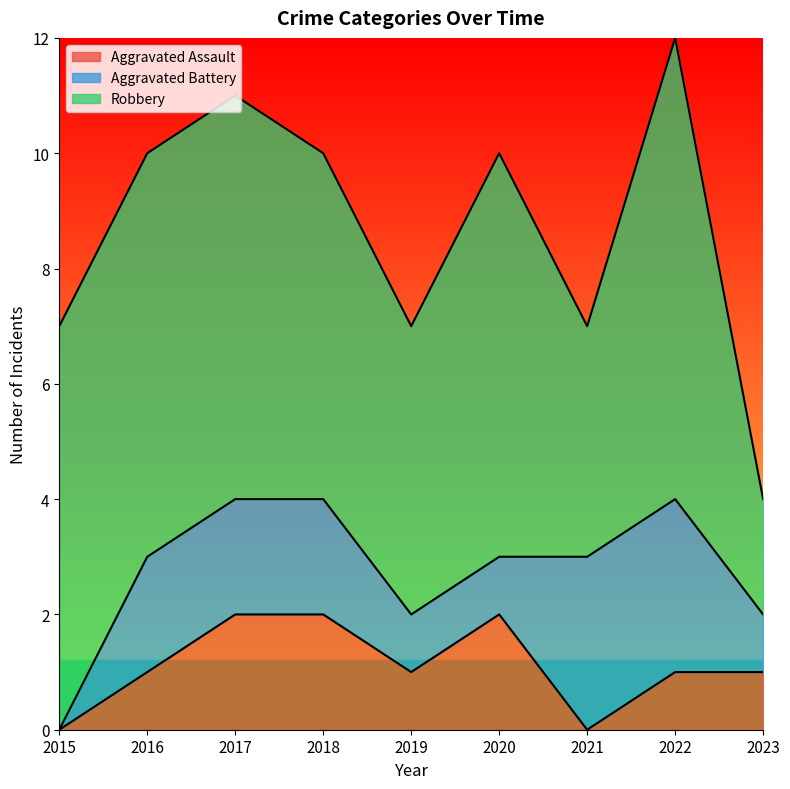

How many data points in Aggravated Assault are less than 1?

2